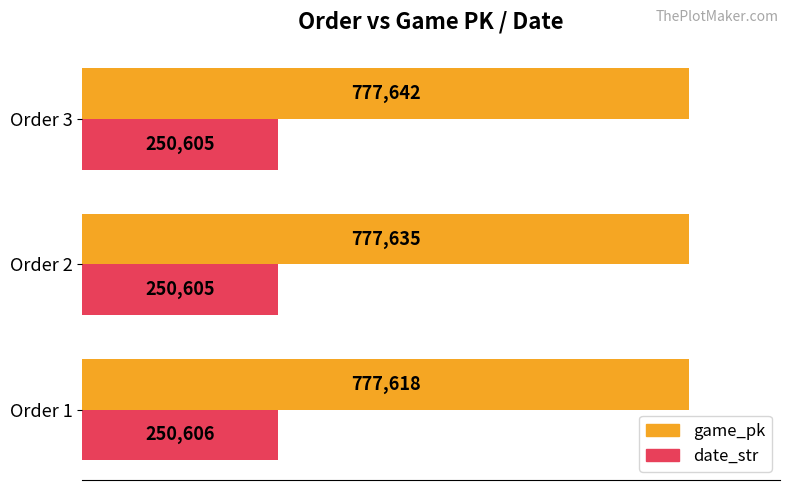

What is the difference between the highest and lowest values at Order 3?

527037